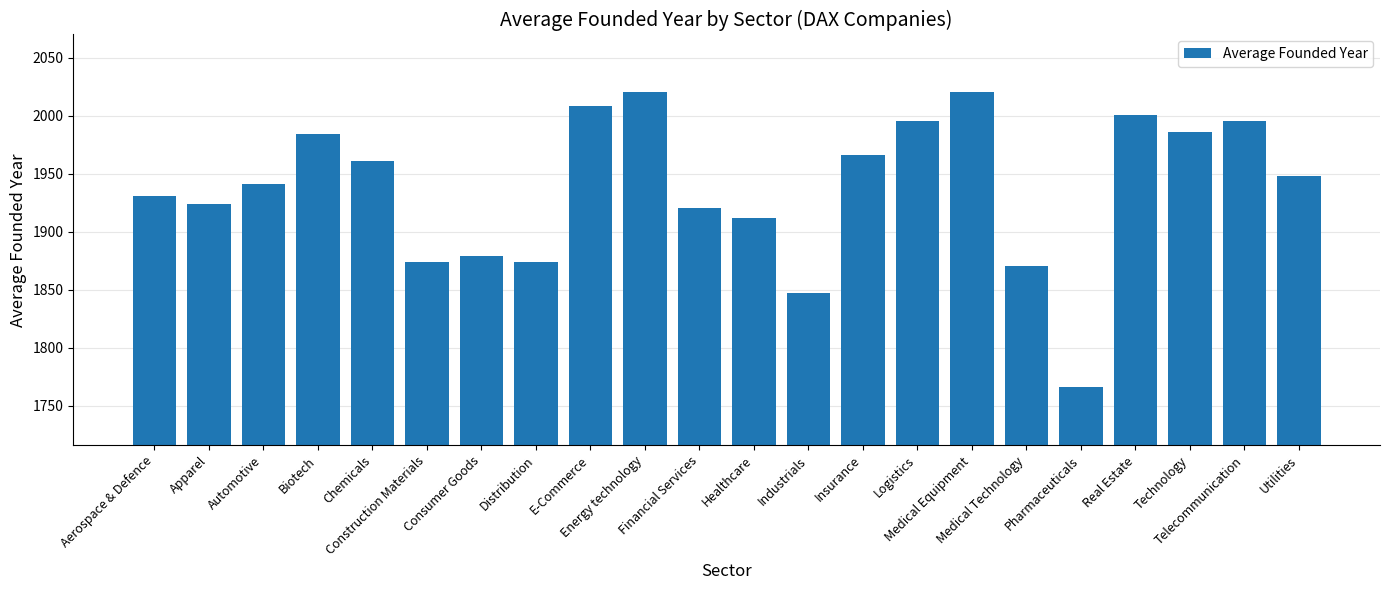

Between Distribution and Utilities, which is larger?

Utilities